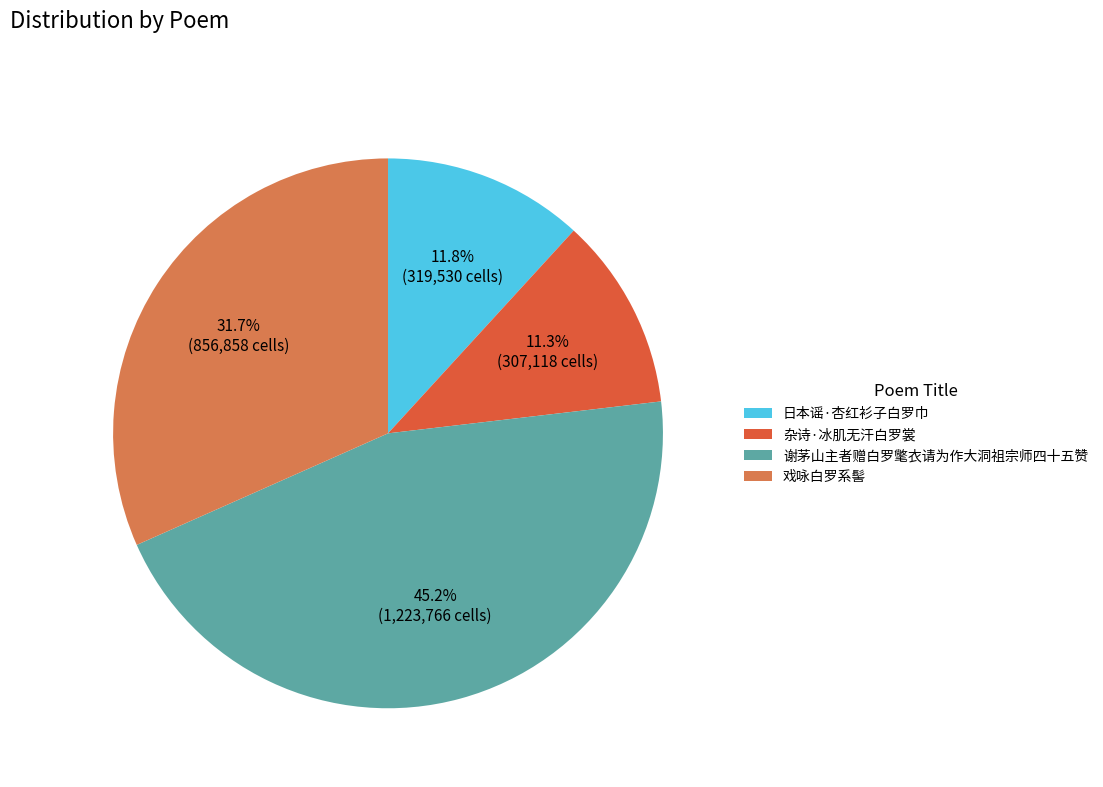

What is the change in value from 日本谣·杏红衫子白罗巾 to 戏咏白罗系髻?

+537328